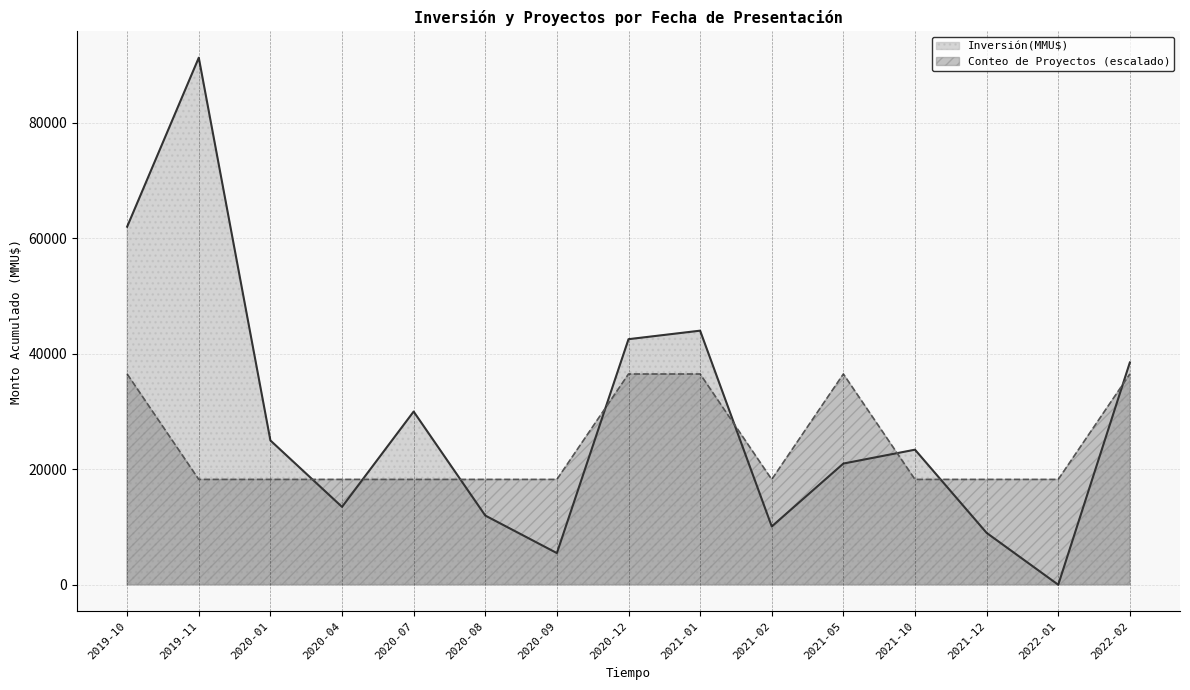

Is it true that Conteo equals 0 at 2020-04?

False